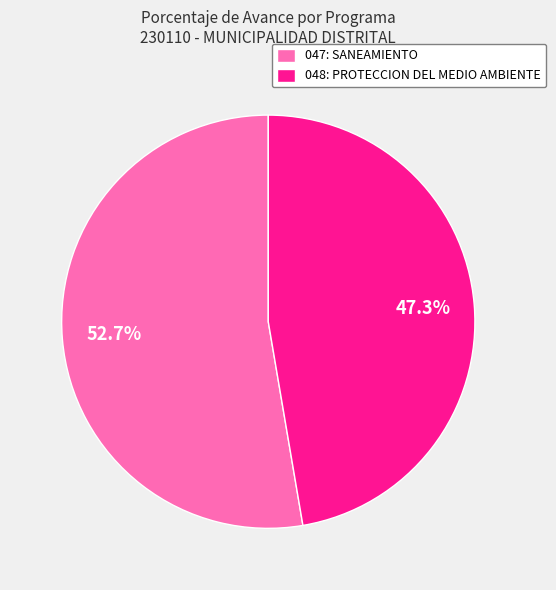

To the nearest percent, what is the combined percentage of 047: SANEAMIENTO and 048: PROTECCION DEL MEDIO AMBIENTE?

100%